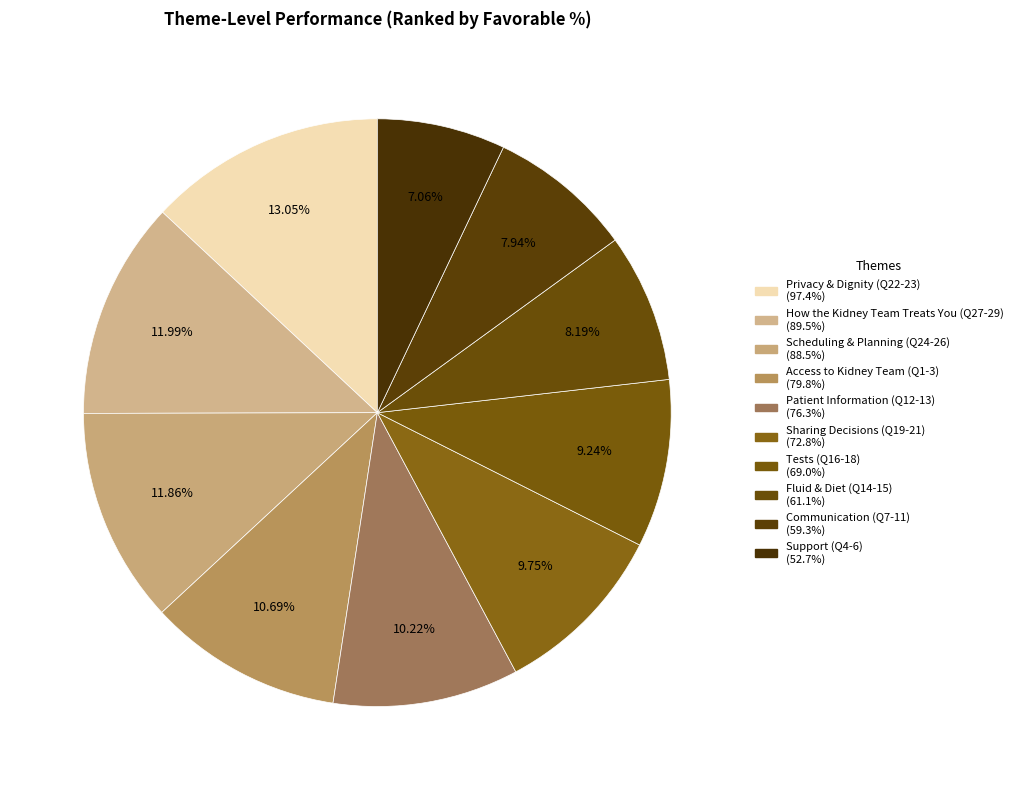

The Patient Information (Q12-13) slice represents 3% of the pie. True or false?

False